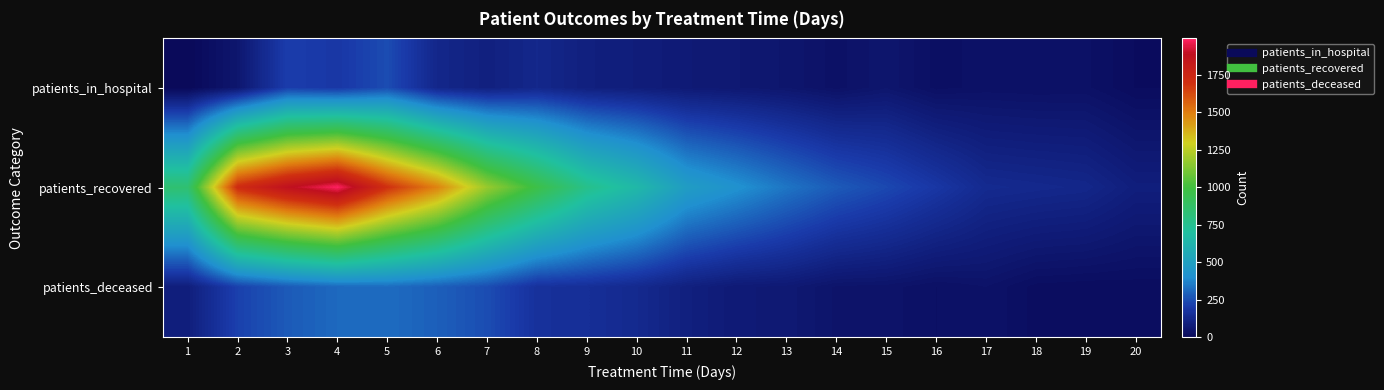

Which series changed the most between 5 and 6?

patients_recovered